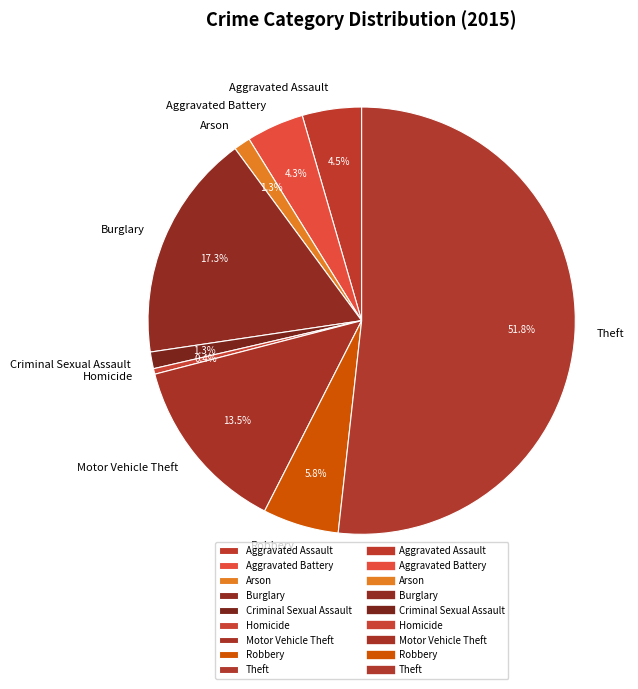

What is the ratio of the value at Aggravated Assault to the value at Motor Vehicle Theft?

0.3